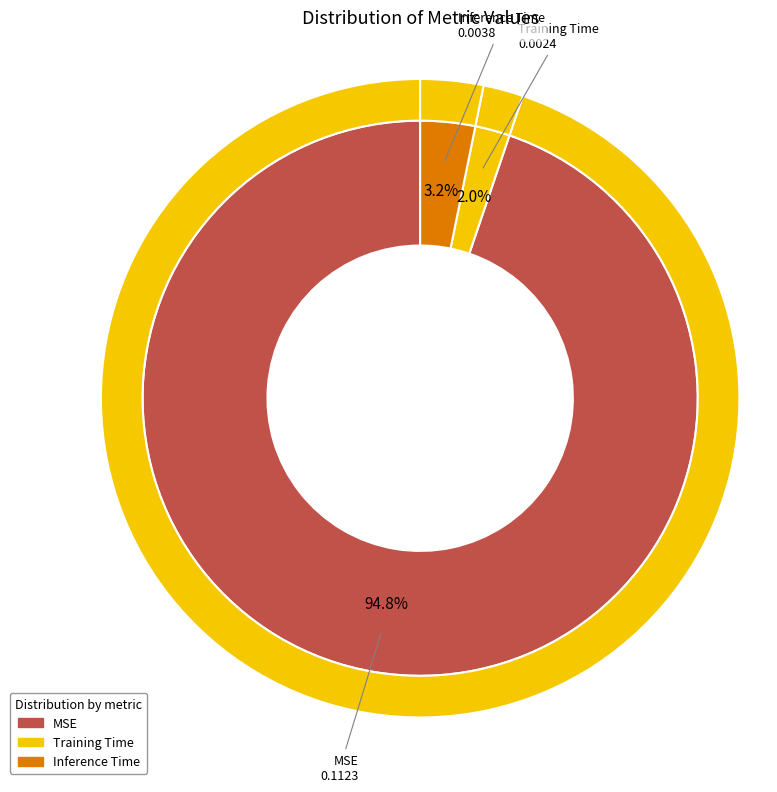

Is there any slice that represents more than half of the pie?

Yes